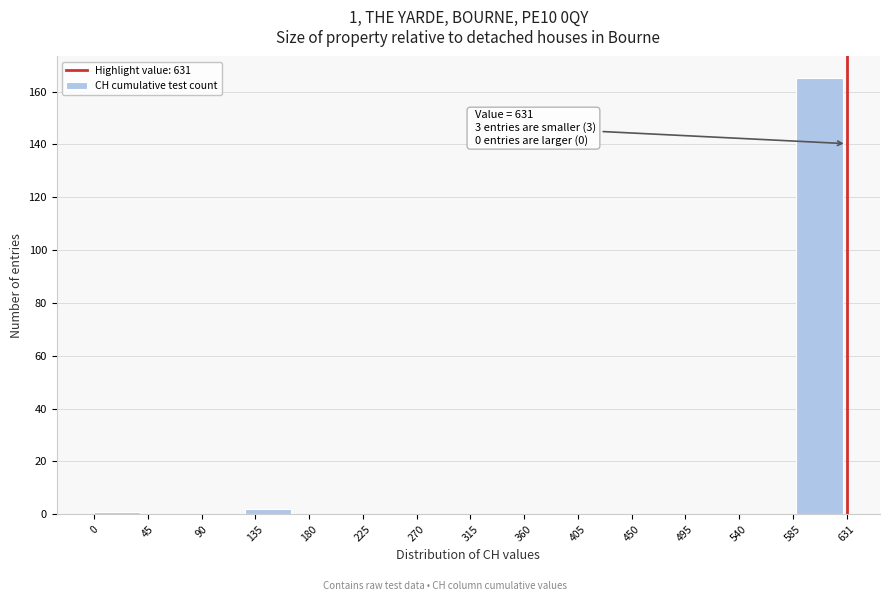

Over which range of the x-axis is the bar tallest?

590 to 630